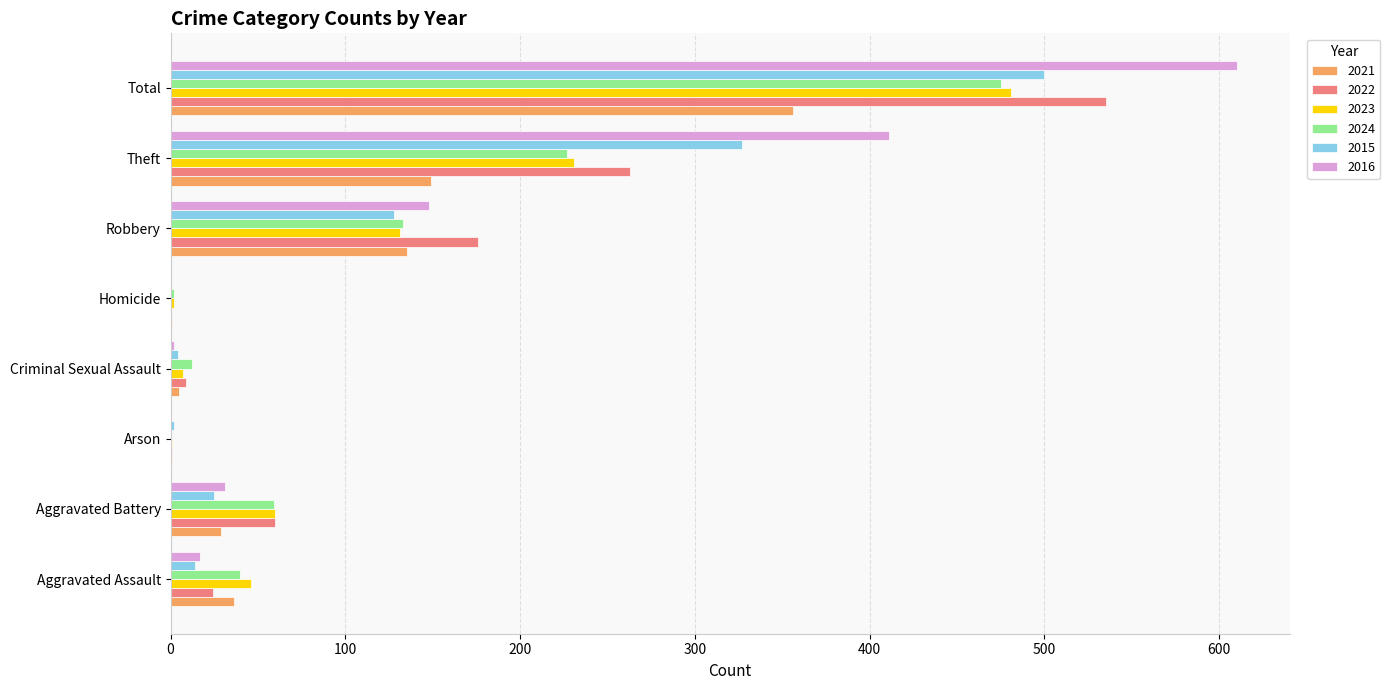

Which series has the largest total across all categories?

2016